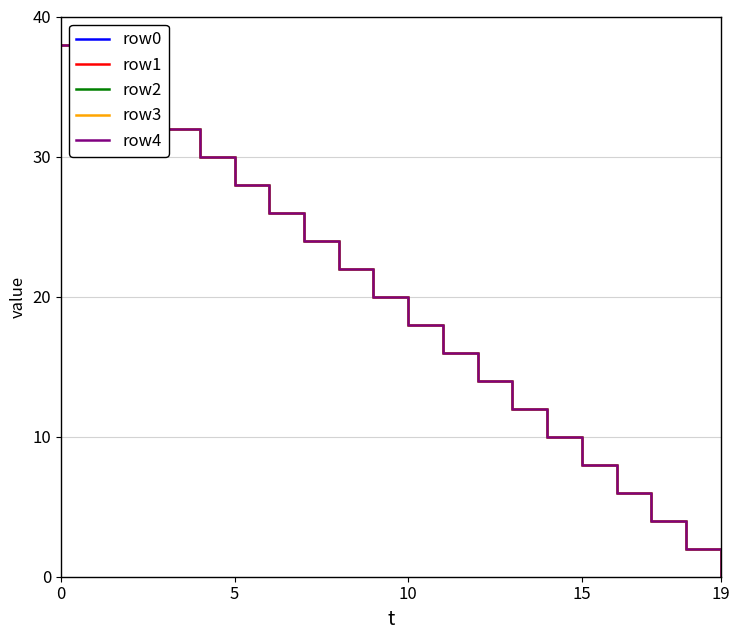

Does the chart have visible grid lines?

Yes